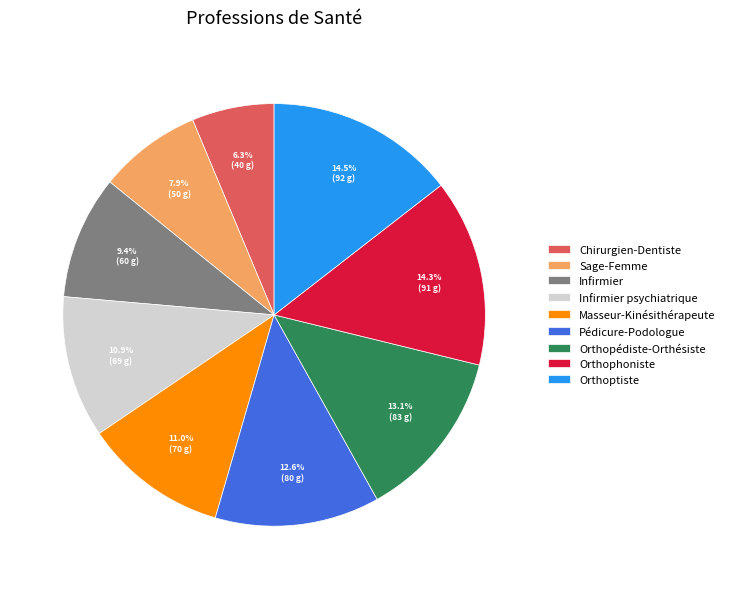

Which slice is the smallest?

Chirurgien-Dentiste